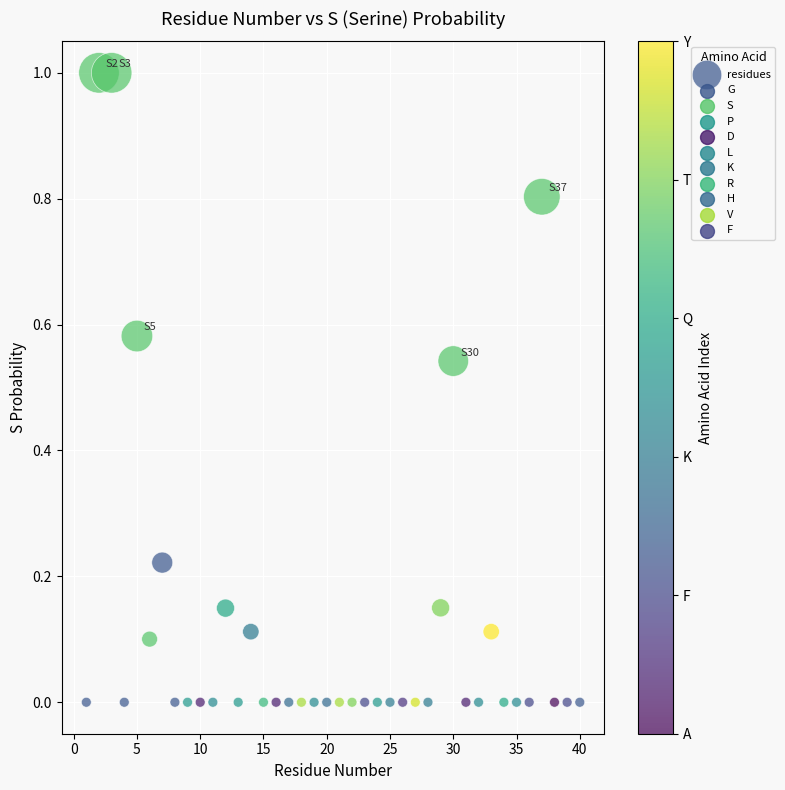

What is the range of Y values (max minus min)?

1.0